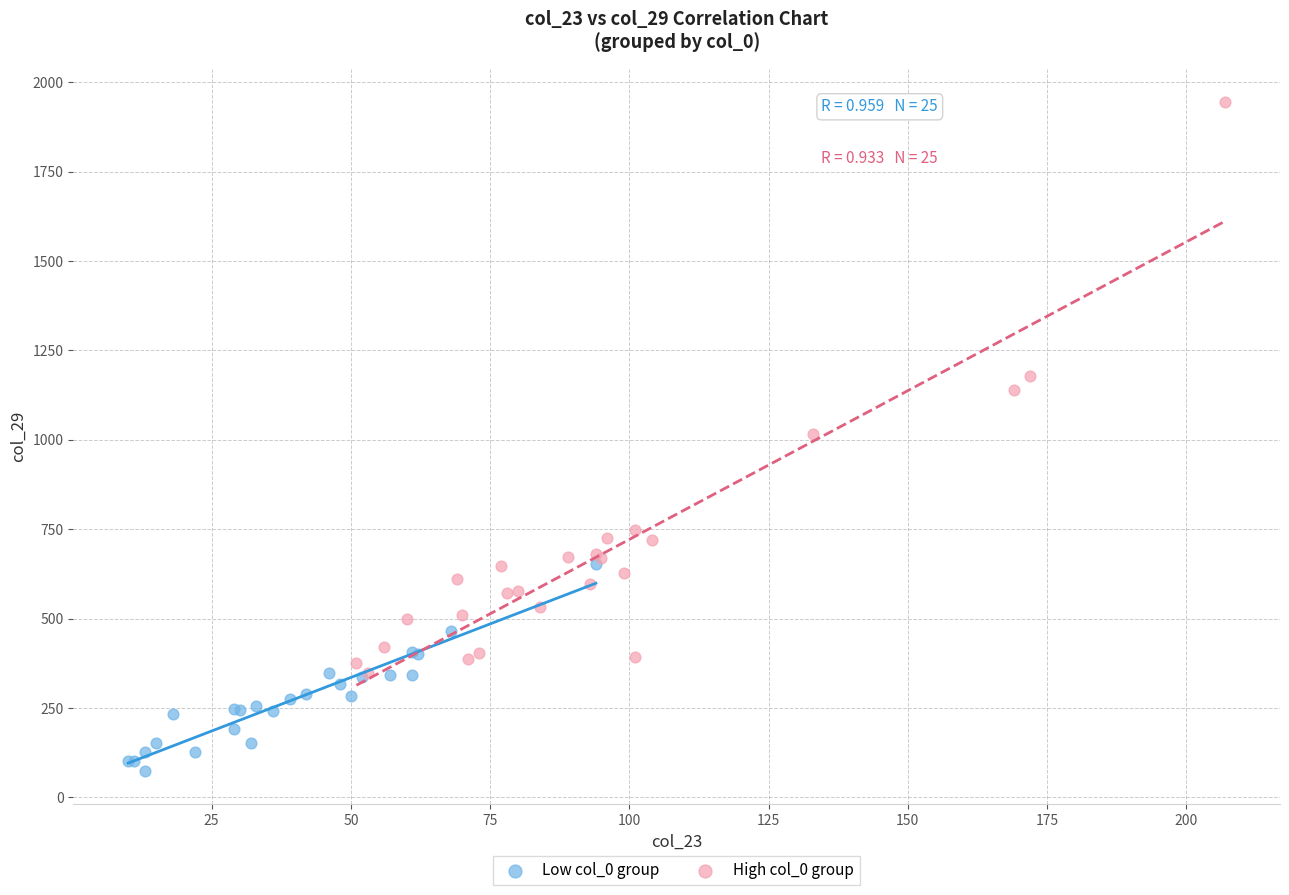

Which series has the largest Y range (max minus min)?

High col_0 group